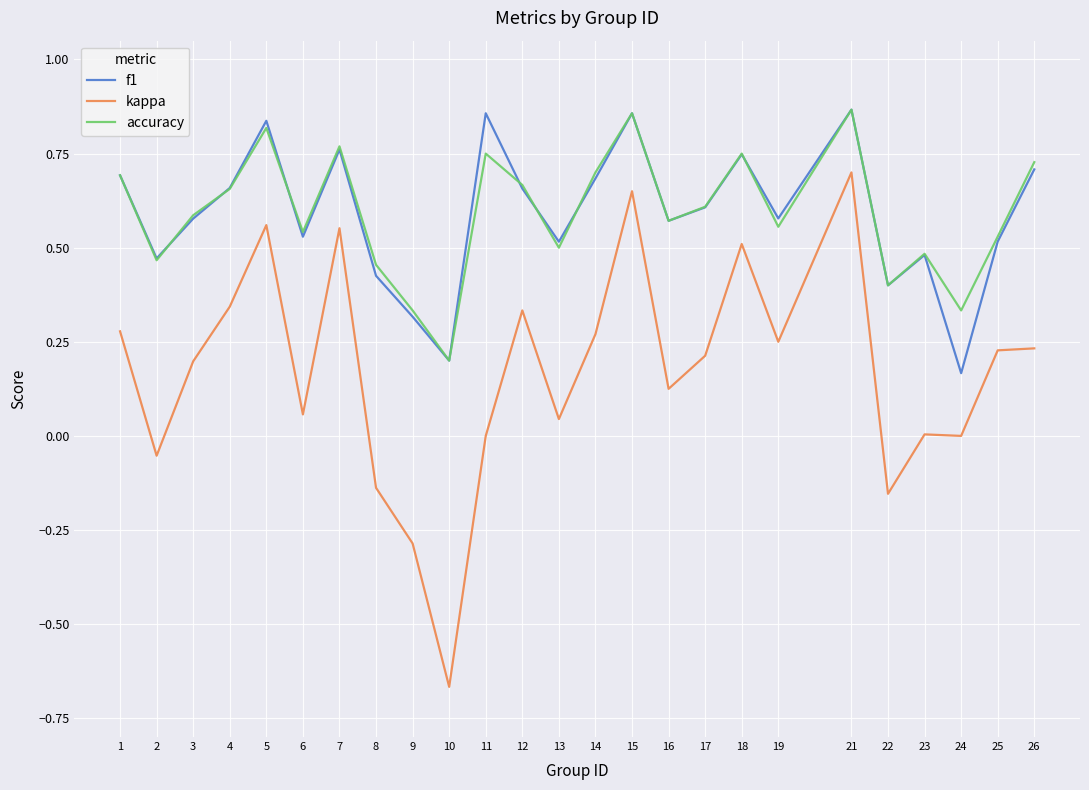

True or false: f1 and kappa cross at least once.

False